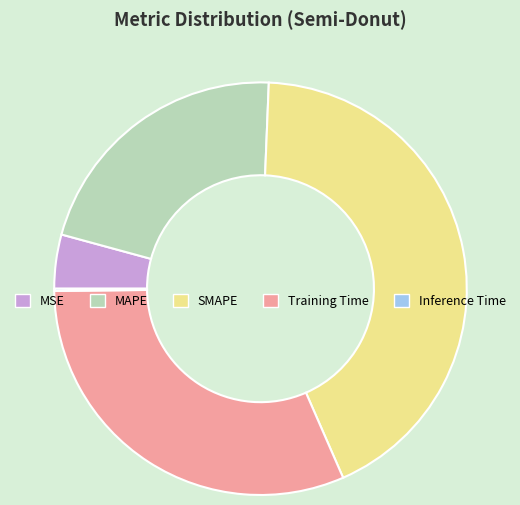

Is it true that MAPE is 21% of the pie?

True